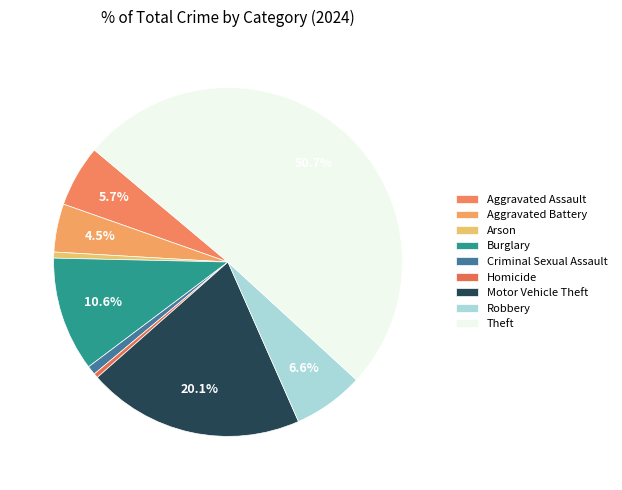

What is the majority slice?

Theft